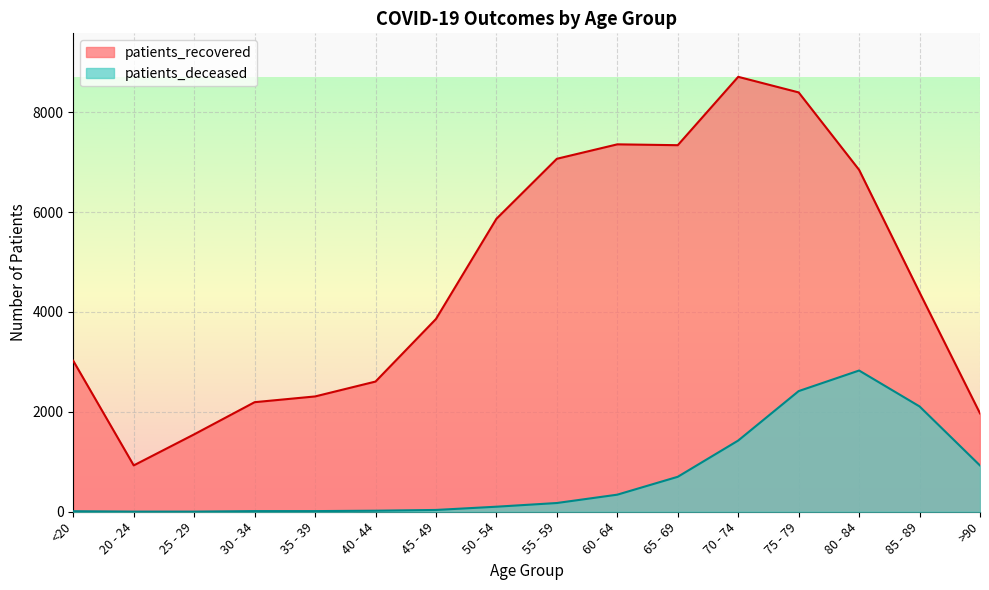

True or false: patients_deceased and patients_recovered cross at least once.

False